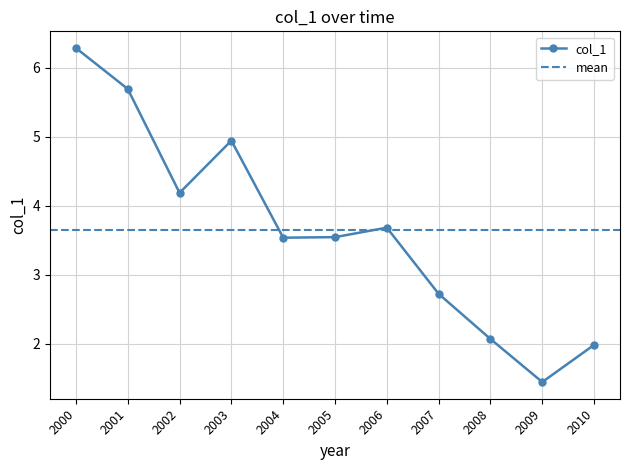

How many lines are shown in the chart?

1